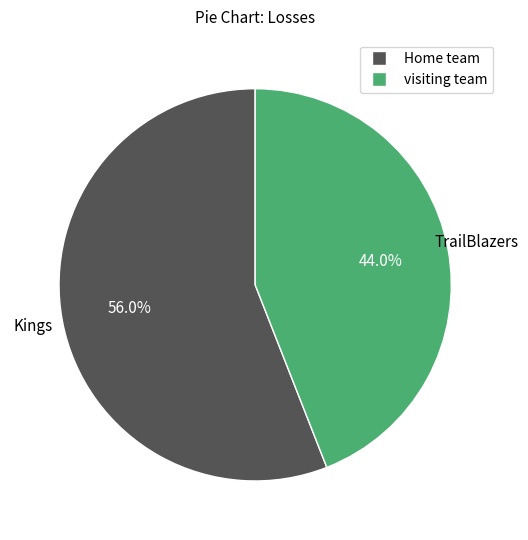

Approximately how many times larger is the value at Home team compared to visiting team?

1.3